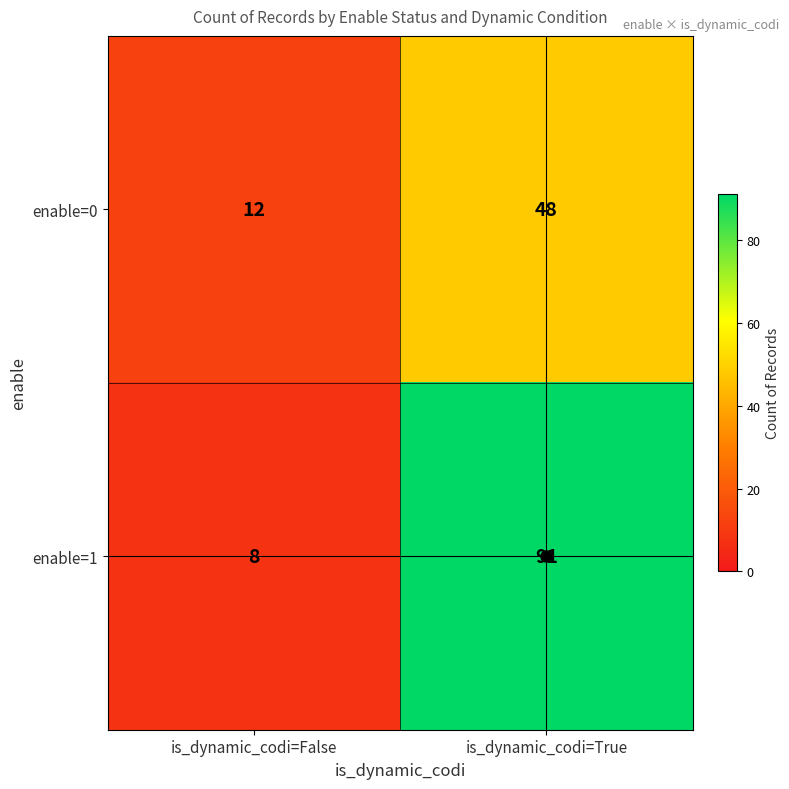

At which category is the sum across all series the highest?

is_dynamic_codi=True